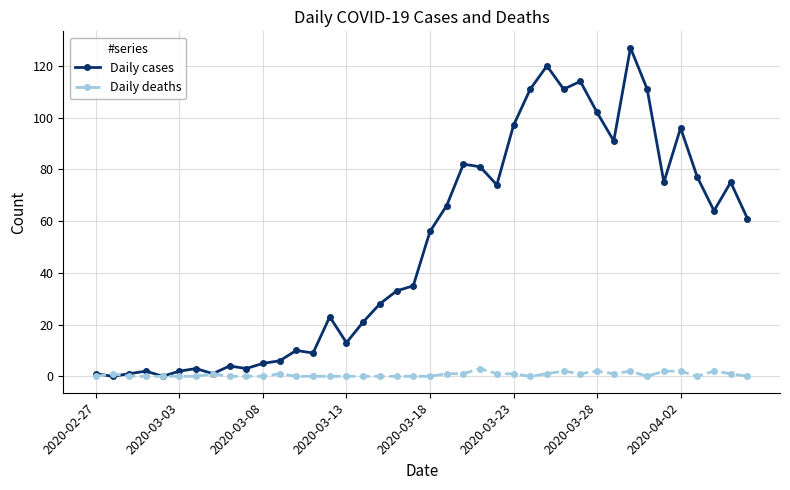

What is the maximum value shown in the chart?

127